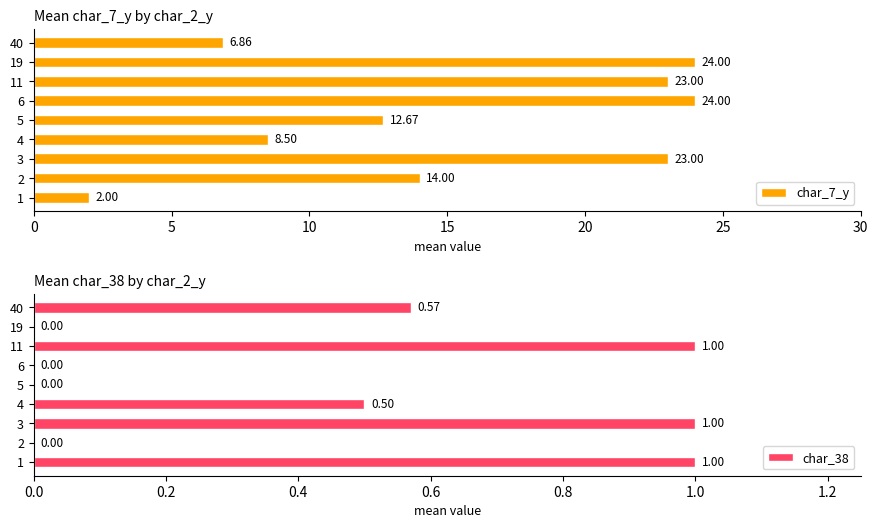

How many bars are there in total?

18